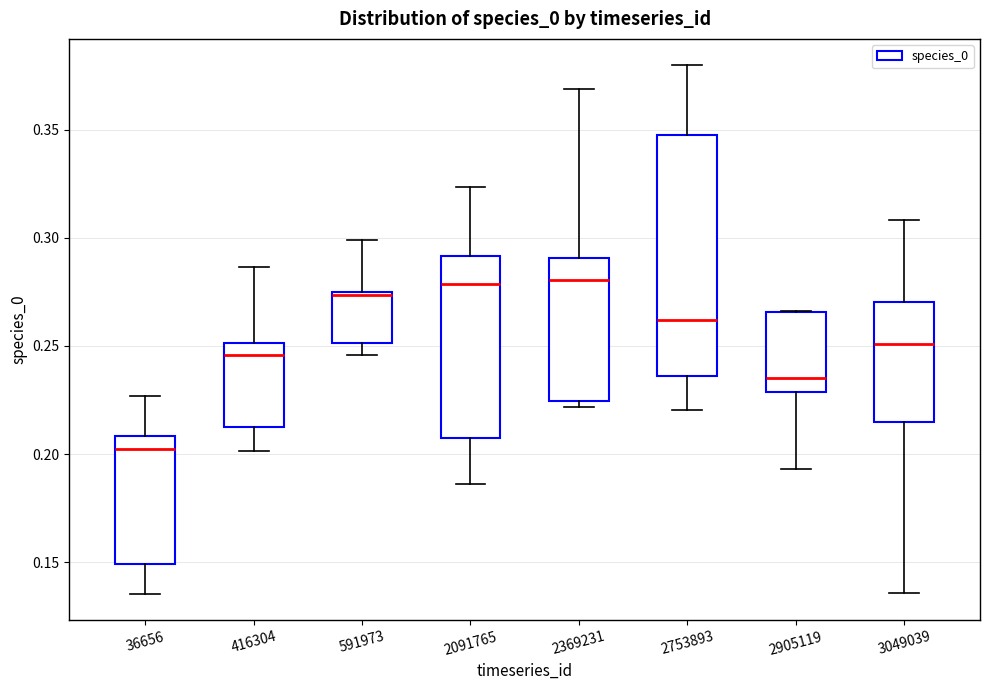

Reading left to right, transcribe this box plot: for each box, give where its median line is, the range the box spans, and where its two whiskers end, as read against the y-axis. The values are not printed on the chart, so give them approximately, as read against the axis.

36656: median 0.200, box 0.150 to 0.210, whiskers 0.135 to 0.225
416304: median 0.245, box 0.215 to 0.250, whiskers 0.200 to 0.285
591973: median 0.275 (drawn on the box's upper edge), box 0.250 to 0.275, whiskers 0.245 to 0.300
2091765: median 0.280, box 0.210 to 0.290, whiskers 0.185 to 0.325
2369231: median 0.280, box 0.225 to 0.290, whiskers 0.220 to 0.370
2753893: median 0.260, box 0.235 to 0.350, whiskers 0.220 to 0.380
2905119: median 0.235, box 0.230 to 0.265, whiskers 0.195 to 0.265
3049039: median 0.250, box 0.215 to 0.270, whiskers 0.135 to 0.310